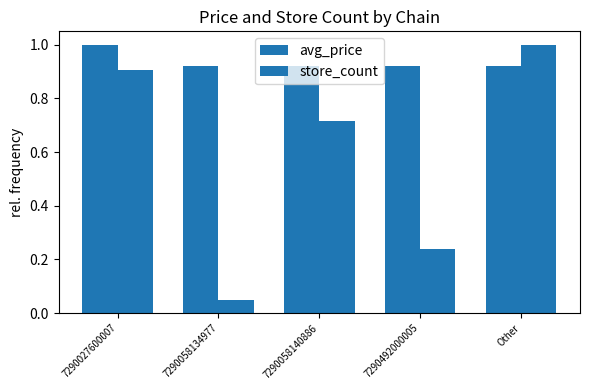

How many bars are there in each group?

2